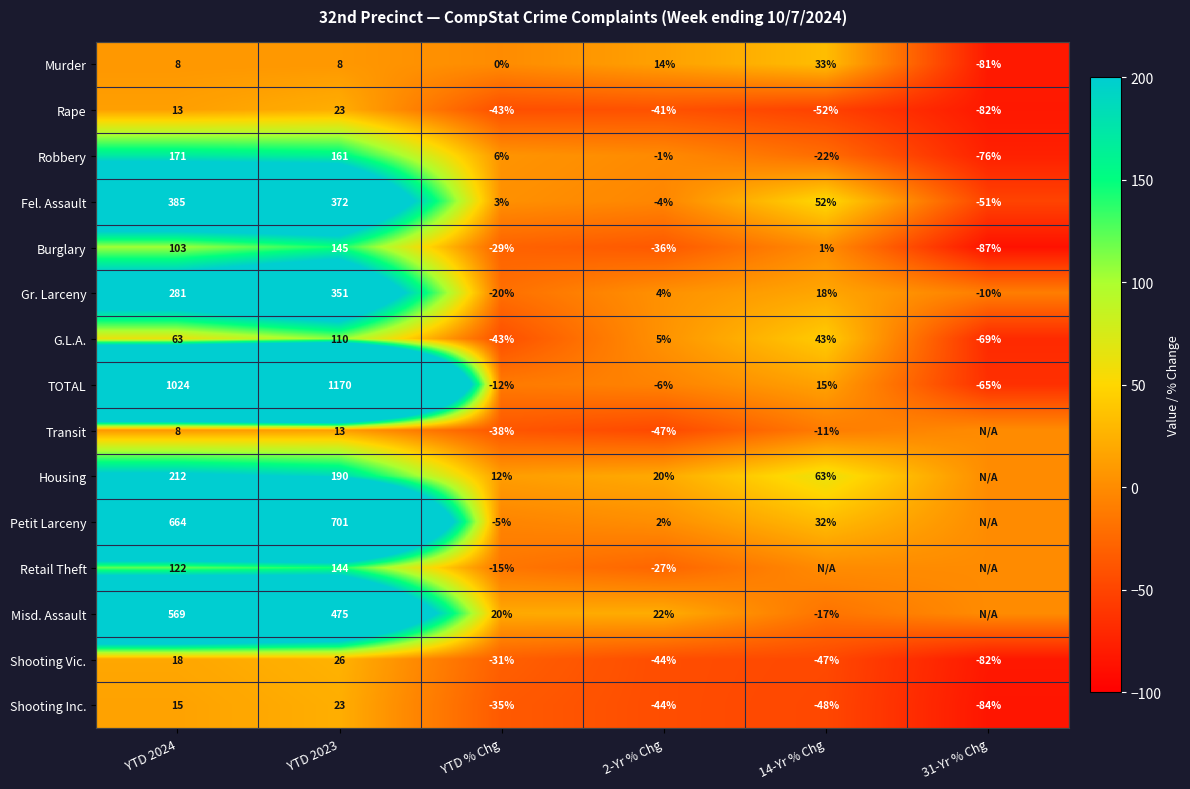

At which category is the sum across all series the highest?

YTD 2023